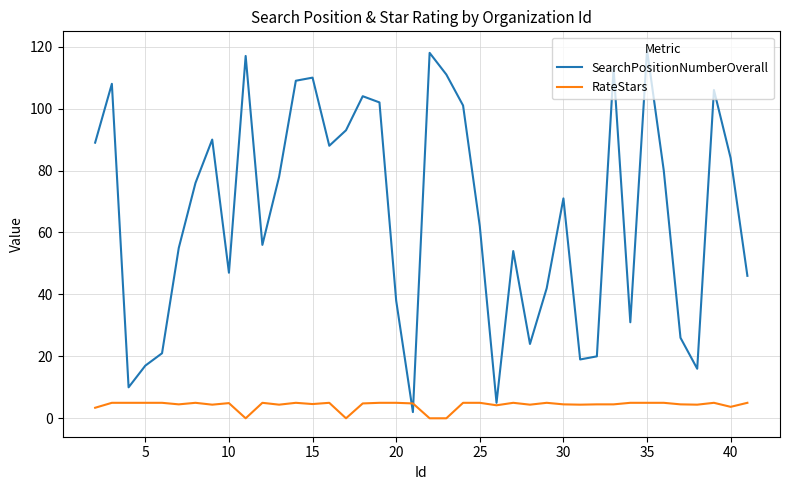

True or false: RateStars and SearchPositionNumberOverall intersect in this chart.

True